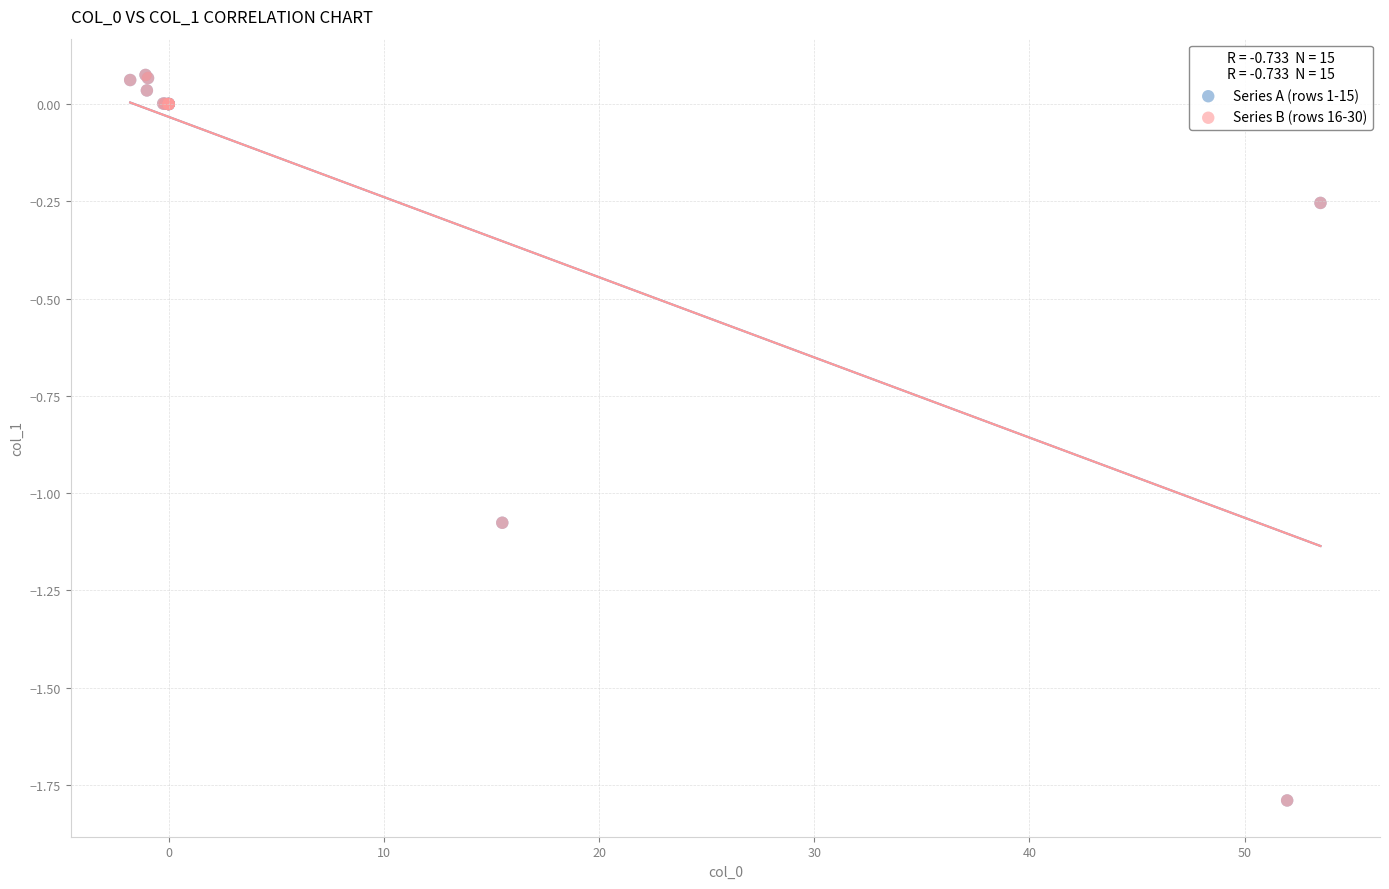

What are all the series names shown in the legend?

Series A (rows 1-15), Series B (rows 16-30)